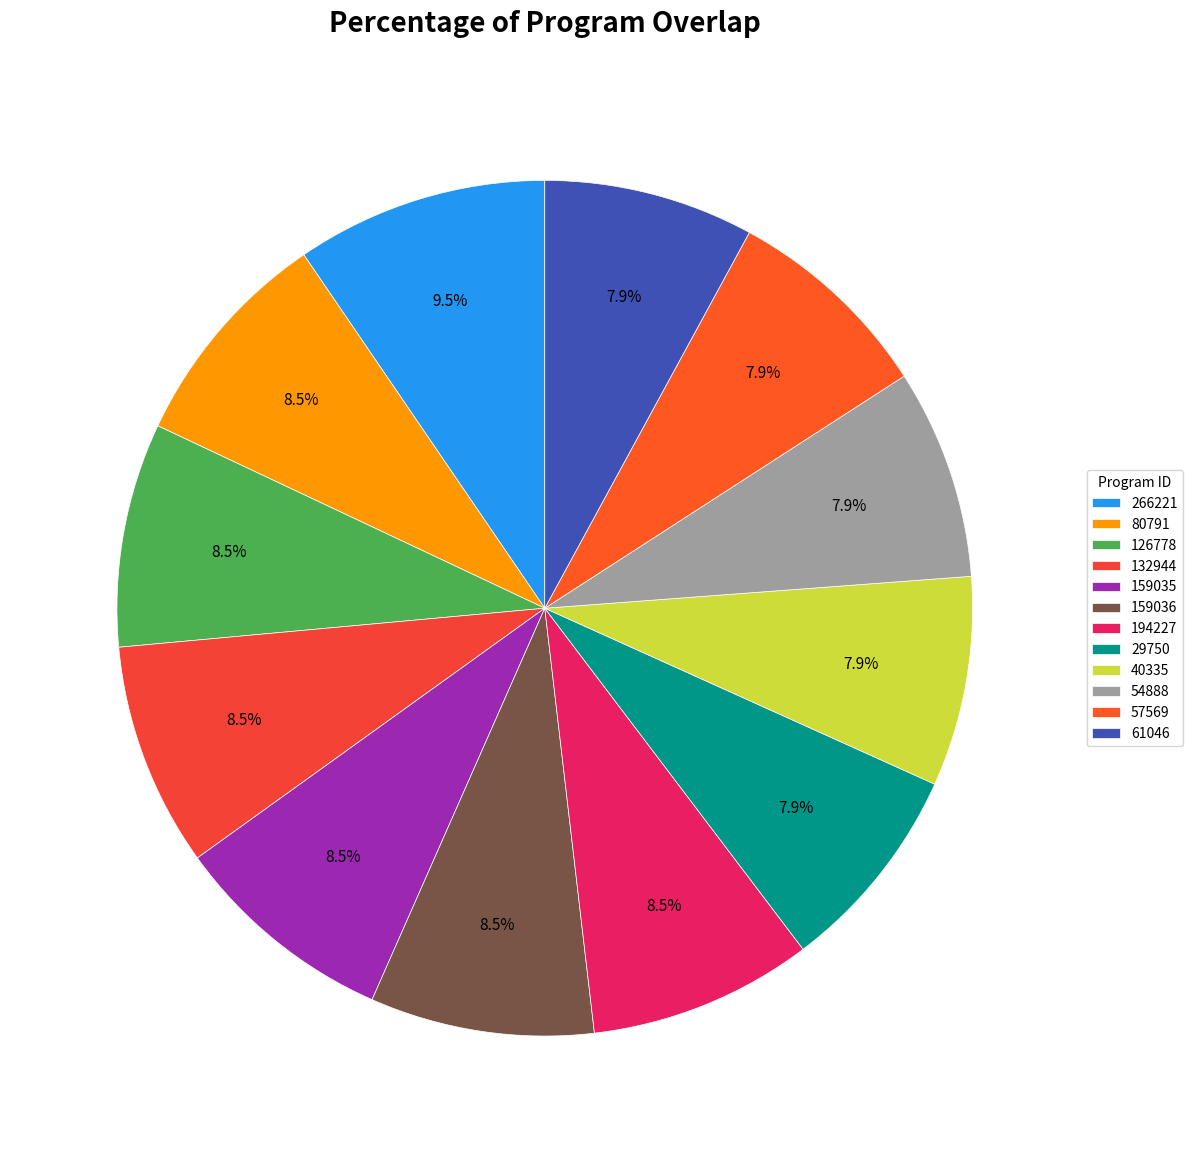

How many segments does this pie chart have?

12